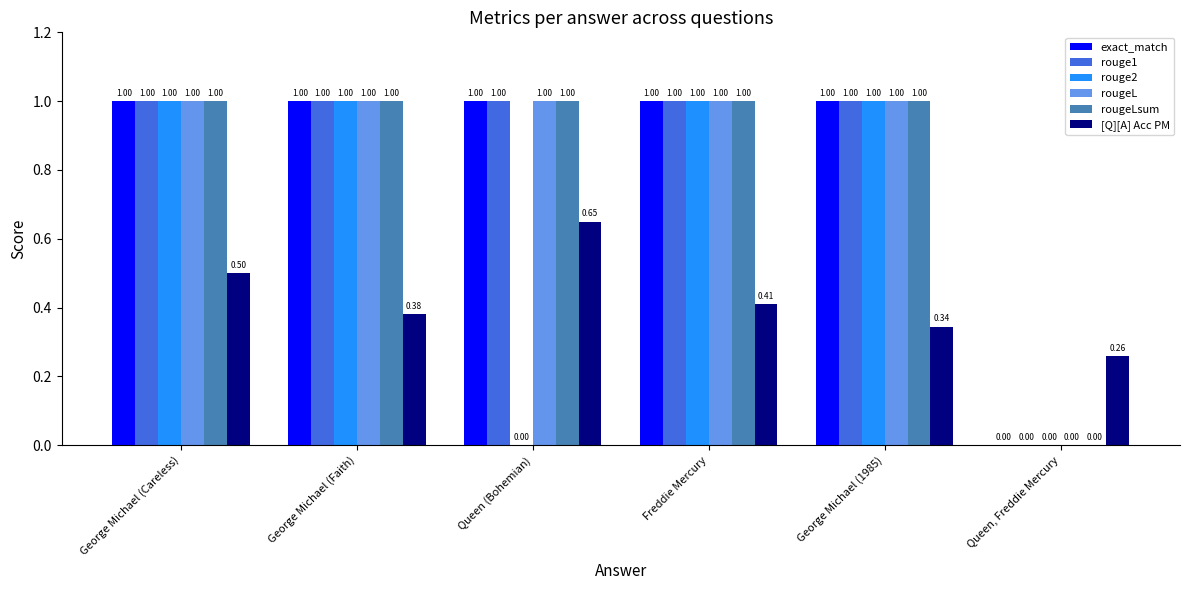

What is the sum of all rougeL values?

5.0